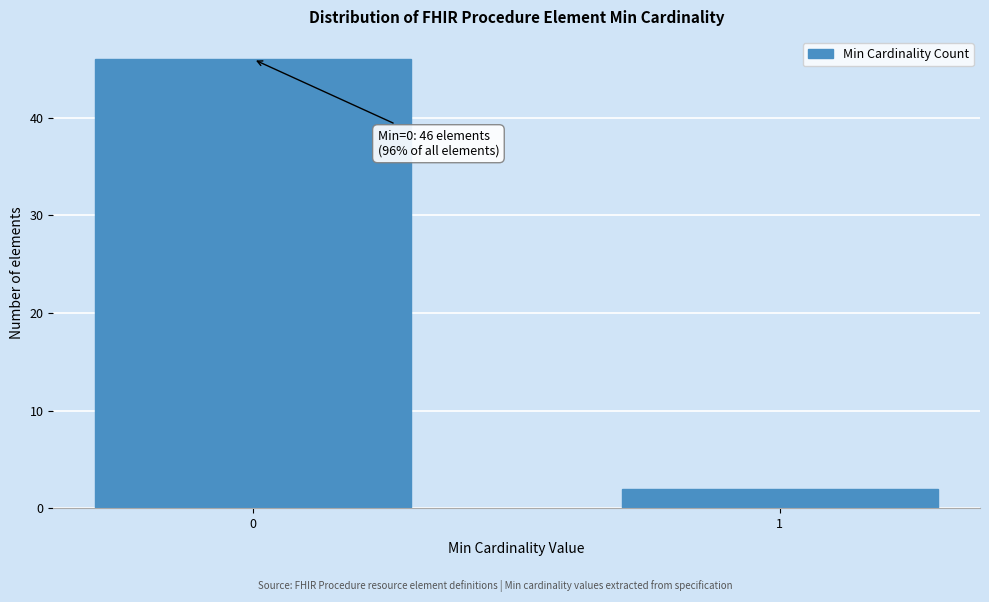

Reading left to right, extract all data points from this chart.

46	2